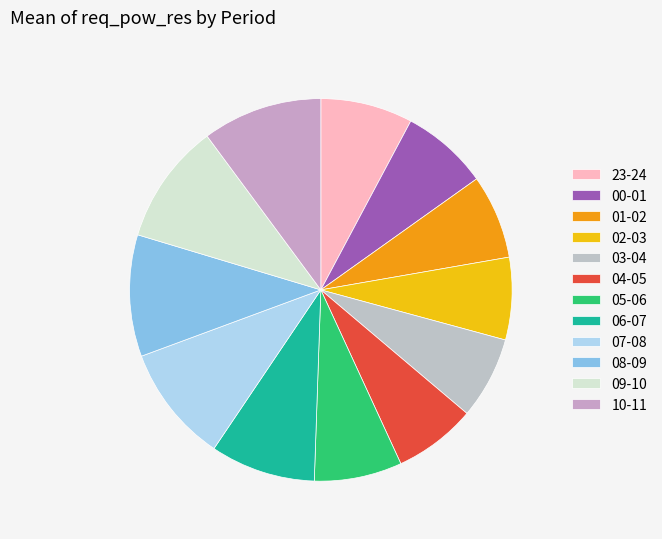

Do 07-08 and 01-02 together represent more than half of the pie?

No